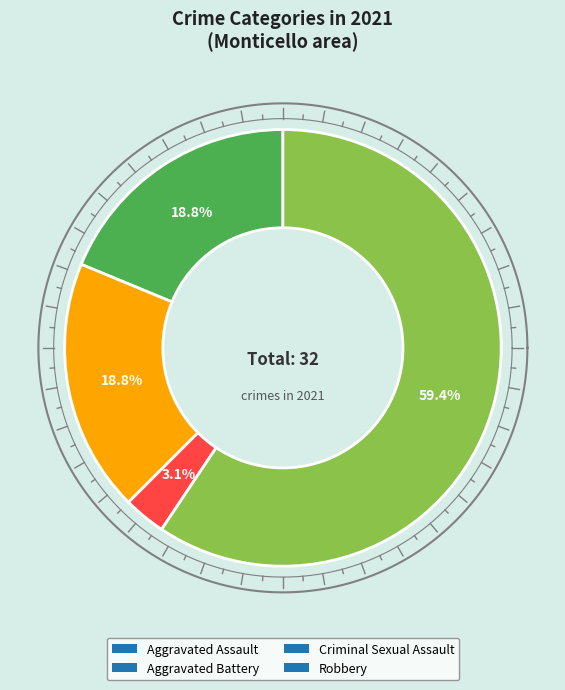

Is there a majority slice in this chart?

Yes